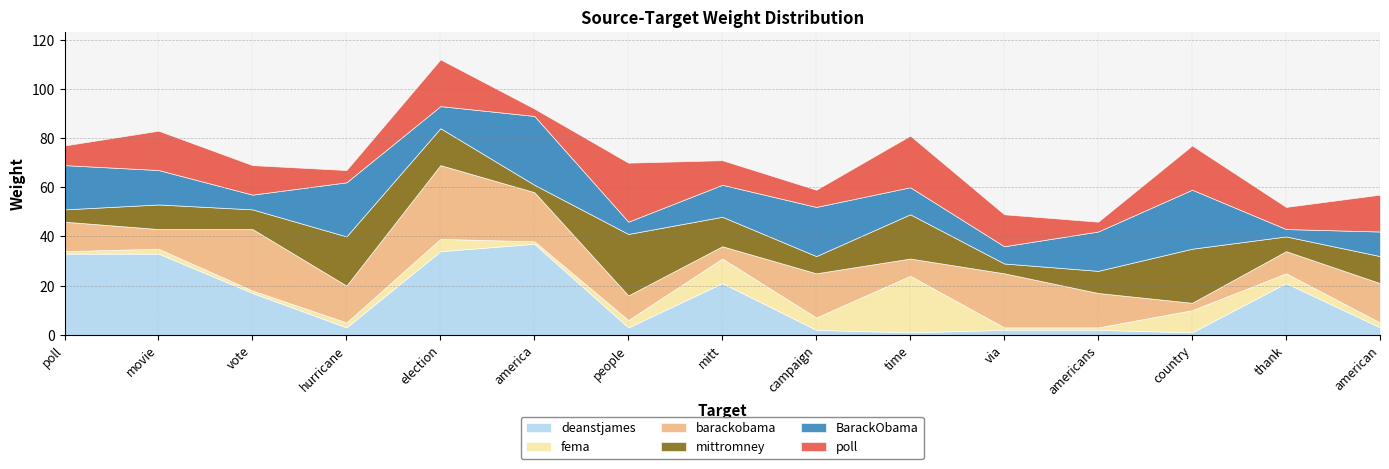

Where does the fema series first go above 2?

election